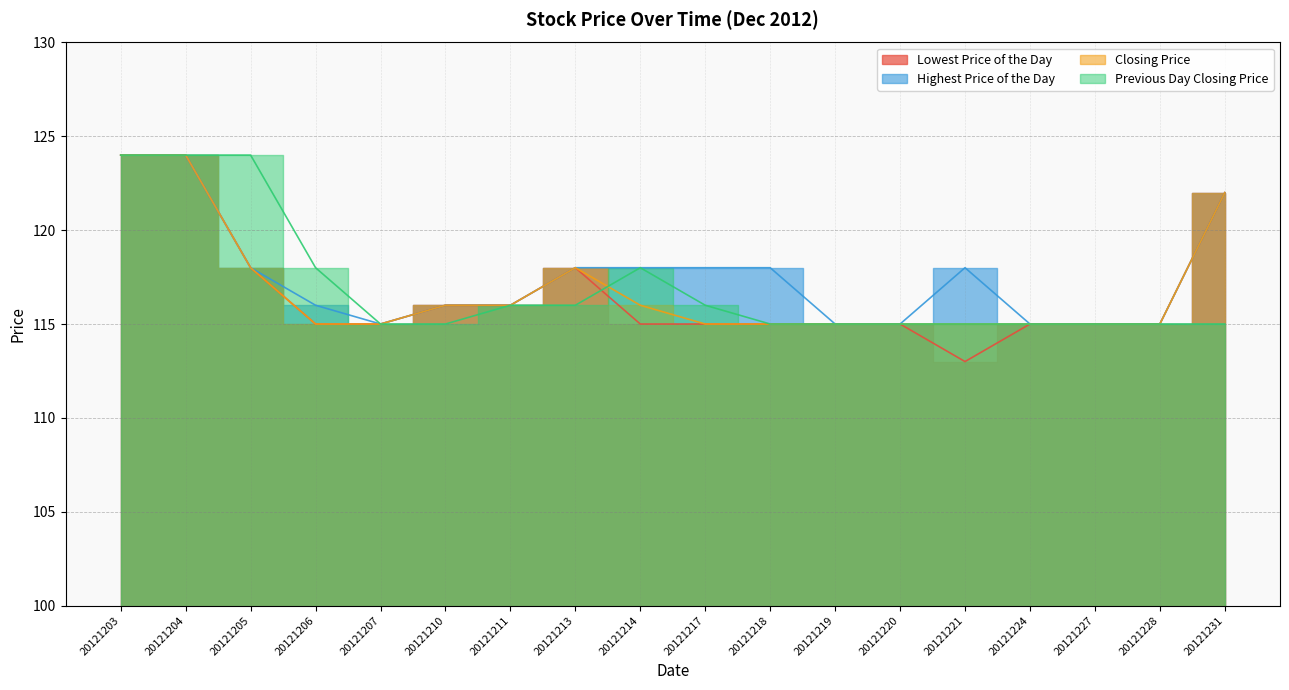

At which label is Highest Price of the Day closest to 119?

20121205